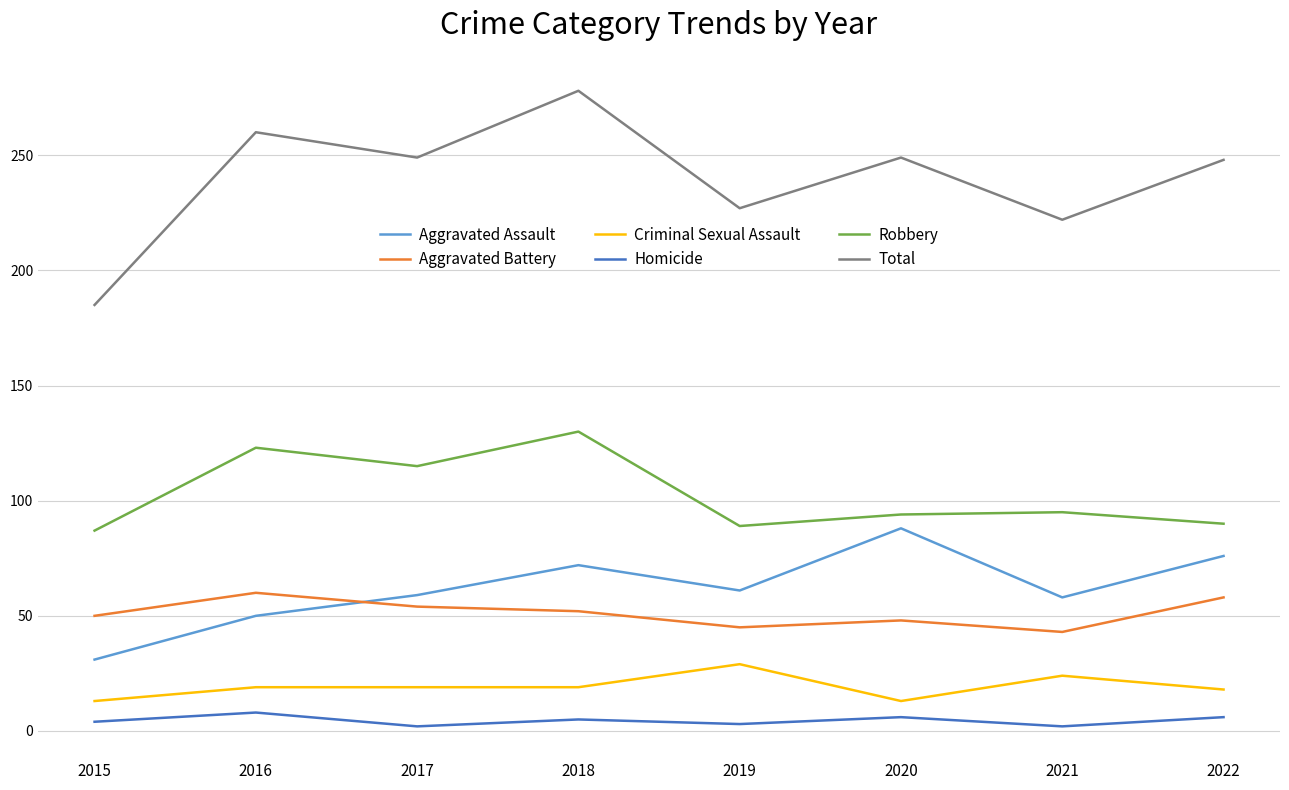

At 2015, list the series in order from largest to smallest.

Total, Robbery, Aggravated Battery, Aggravated Assault, Criminal Sexual Assault, Homicide